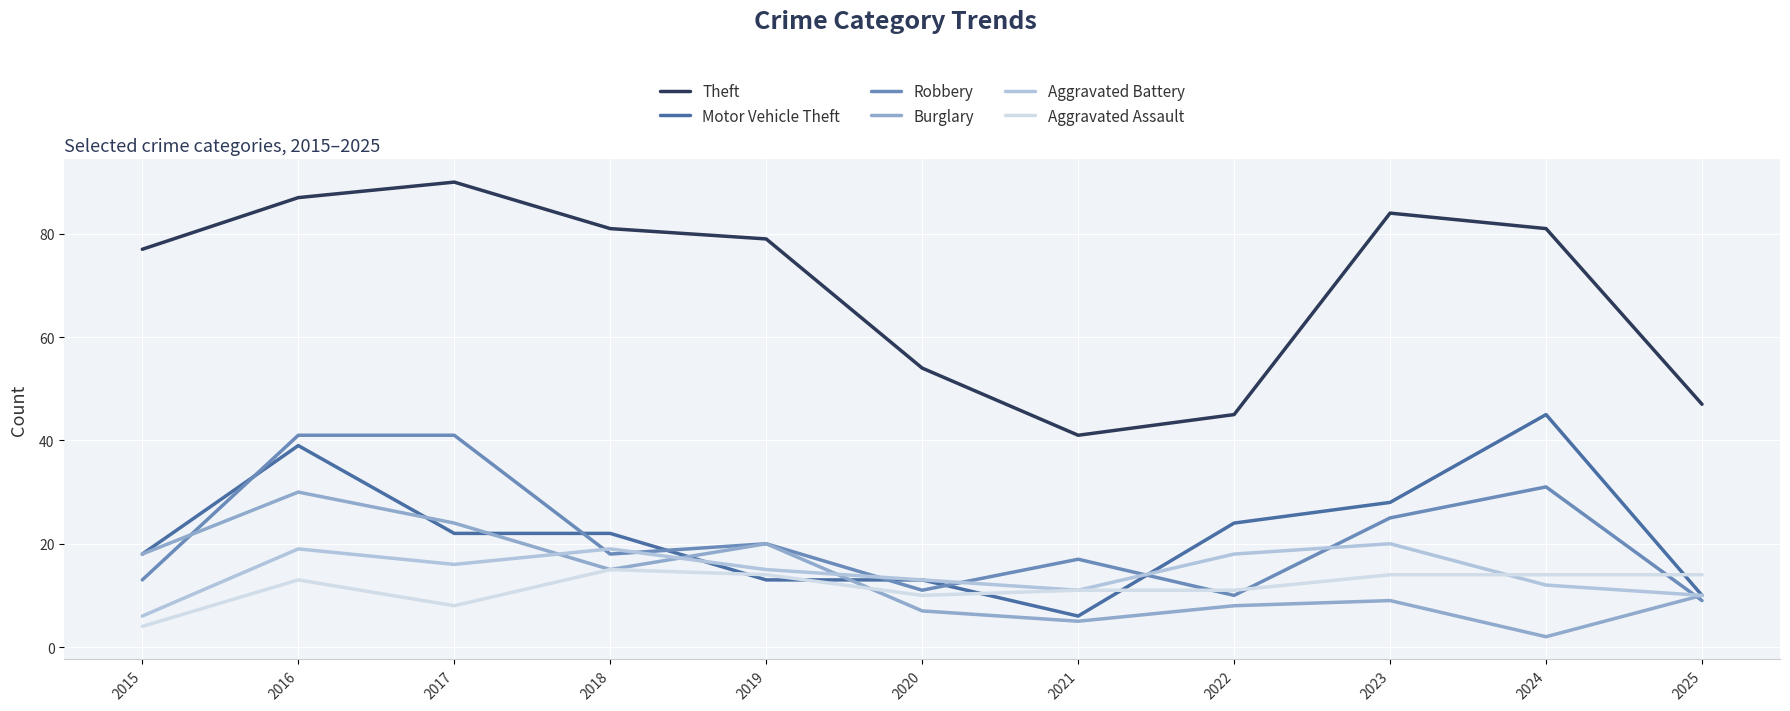

Which label corresponds to the largest value in the chart?

2017